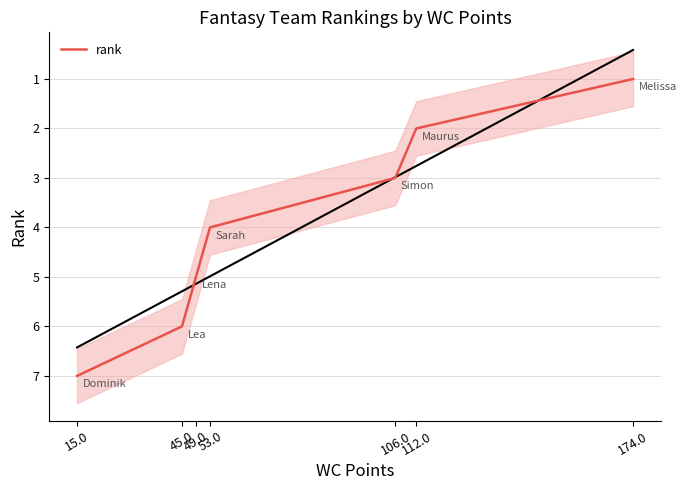

Approximately how many times larger is the value at 174.0 compared to 53.0?

0.2